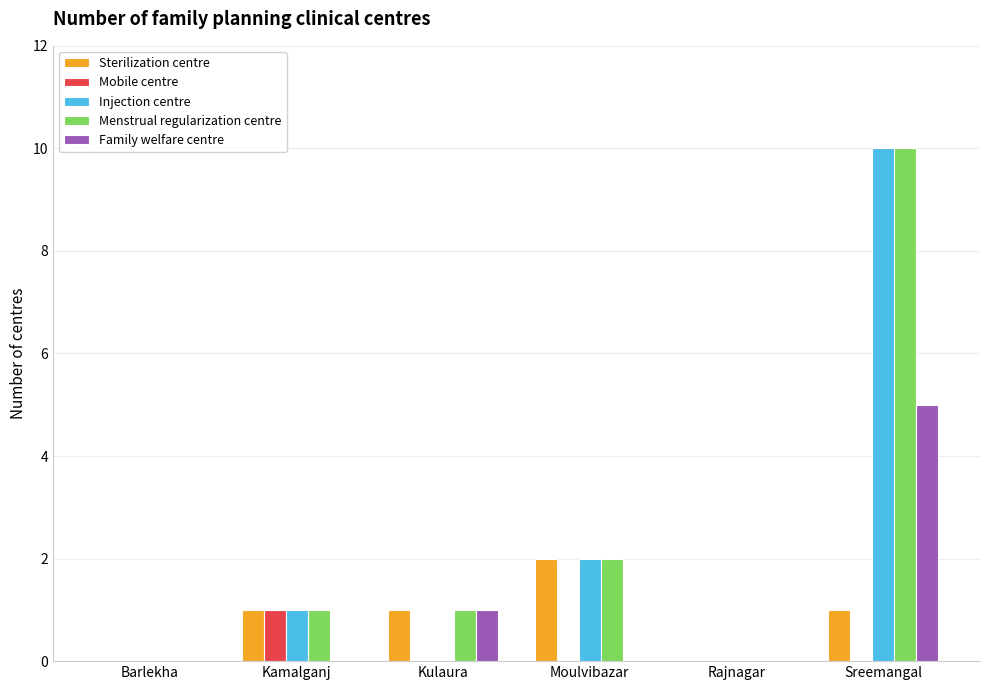

What is the sum of all Menstrual regularization centre values?

14